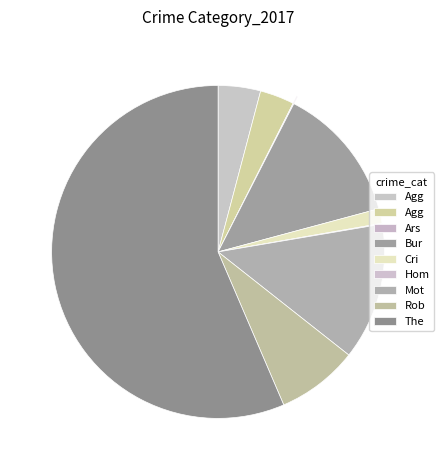

Is it true that Robbery is 20% of the pie?

False